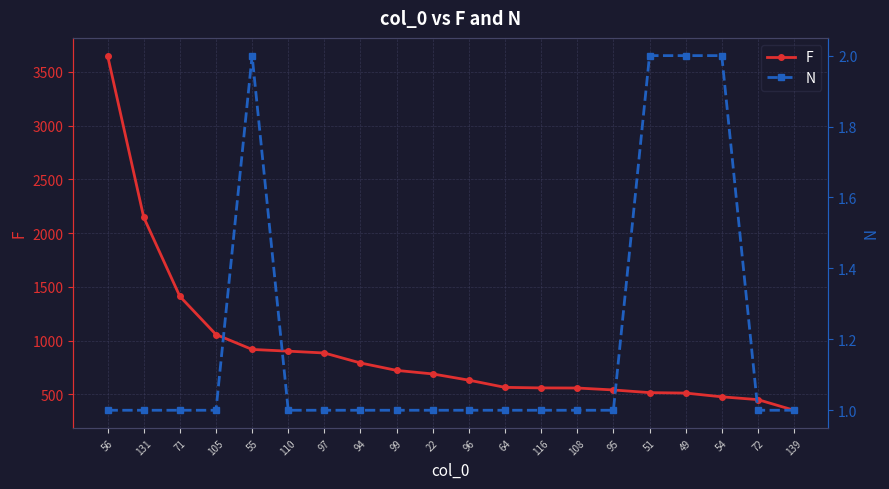

Rank the series by their average value, from lowest to highest.

N, F